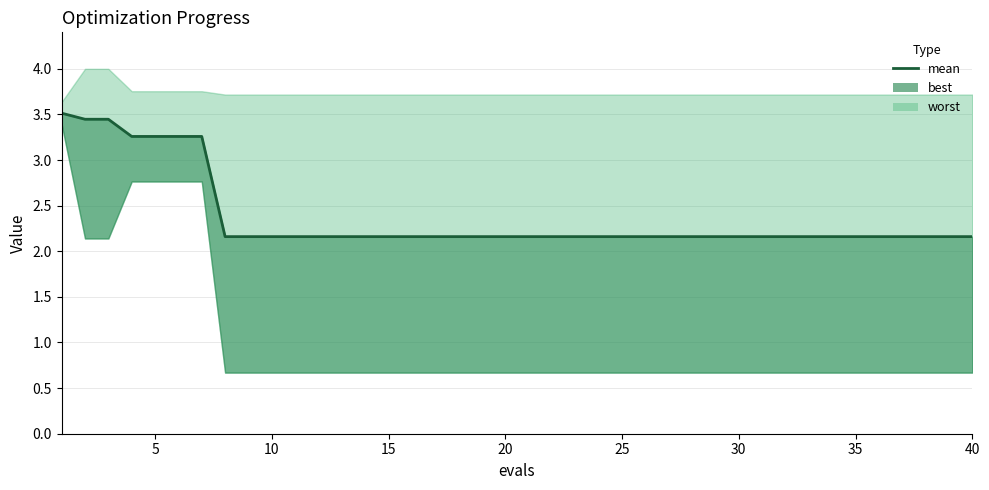

Approximately how many times larger is the value at 24 compared to 40?

1.0